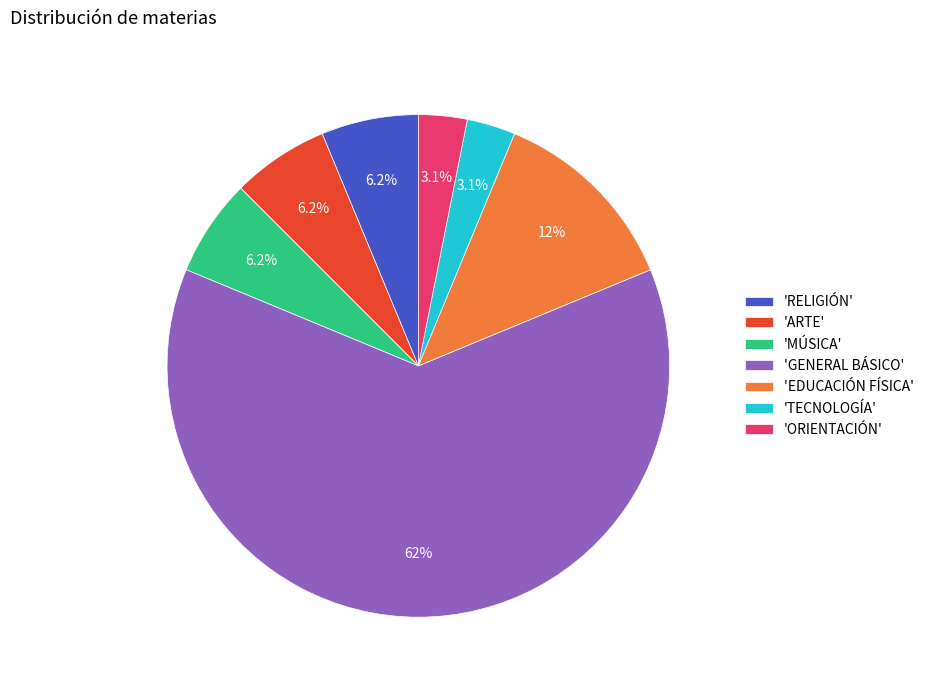

How many slices are in this pie chart?

7